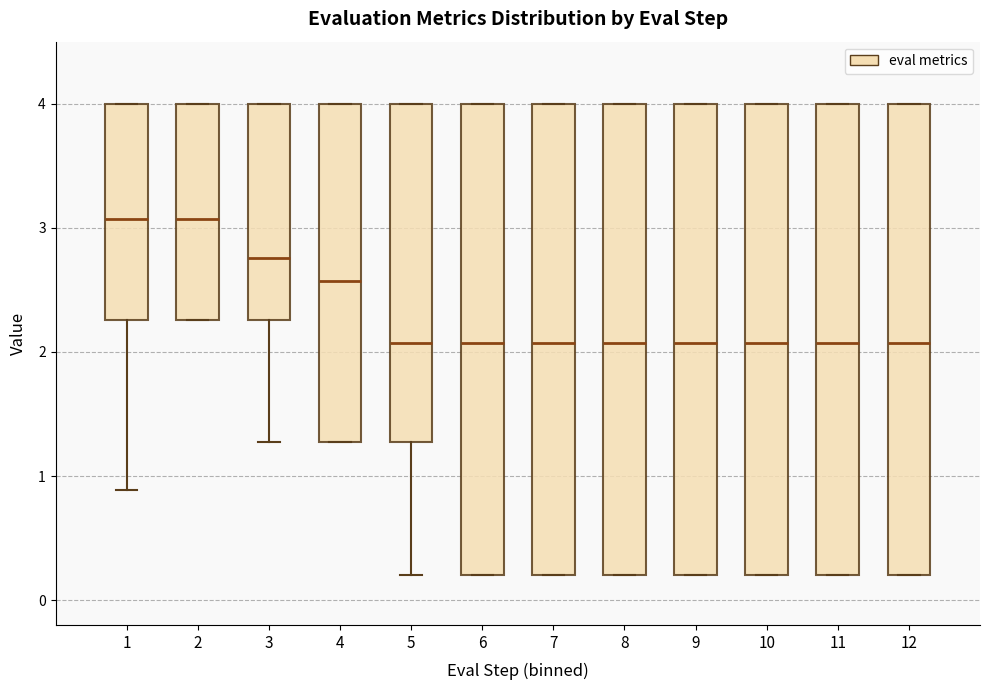

Reading left to right, read every box against the y-axis: the position of its median line, the range the box covers, and the ends of its whiskers. The values are not printed on the chart, so give them approximately, as read against the axis.

1: median 3.1, box 2.3 to 4.0, whiskers 0.9 to 4.0
2: median 3.1, box 2.3 to 4.0, whiskers 2.3 to 4.0
3: median 2.8, box 2.3 to 4.0, whiskers 1.3 to 4.0
4: median 2.6, box 1.3 to 4.0, whiskers 1.3 to 4.0
5: median 2.1, box 1.3 to 4.0, whiskers 0.2 to 4.0
6: median 2.1, box 0.2 to 4.0, whiskers 0.2 to 4.0
7: median 2.1, box 0.2 to 4.0, whiskers 0.2 to 4.0
8: median 2.1, box 0.2 to 4.0, whiskers 0.2 to 4.0
9: median 2.1, box 0.2 to 4.0, whiskers 0.2 to 4.0
10: median 2.1, box 0.2 to 4.0, whiskers 0.2 to 4.0
11: median 2.1, box 0.2 to 4.0, whiskers 0.2 to 4.0
12: median 2.1, box 0.2 to 4.0, whiskers 0.2 to 4.0